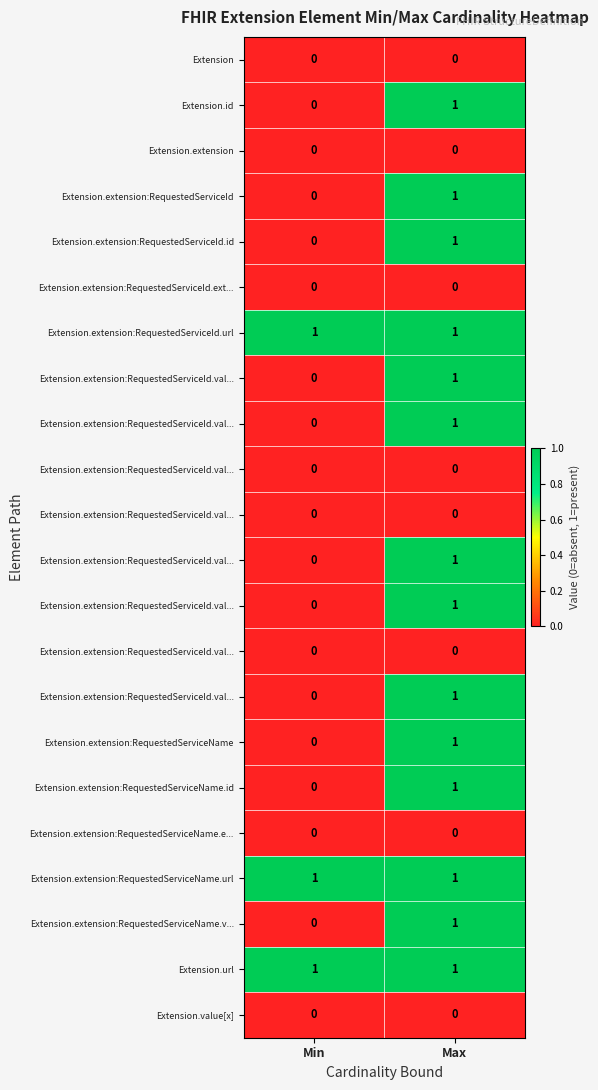

At how many categories does at least one series exceed 0?

2